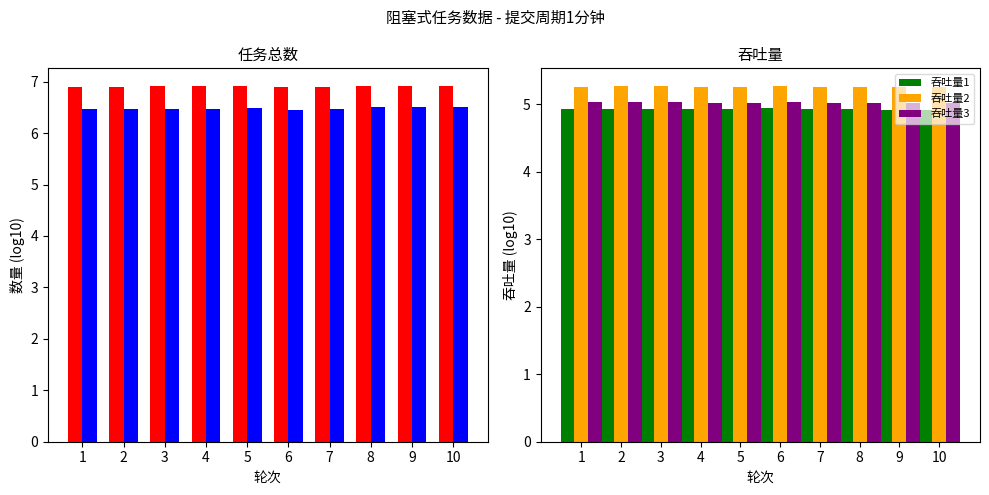

Count the number of categories in the chart.

10